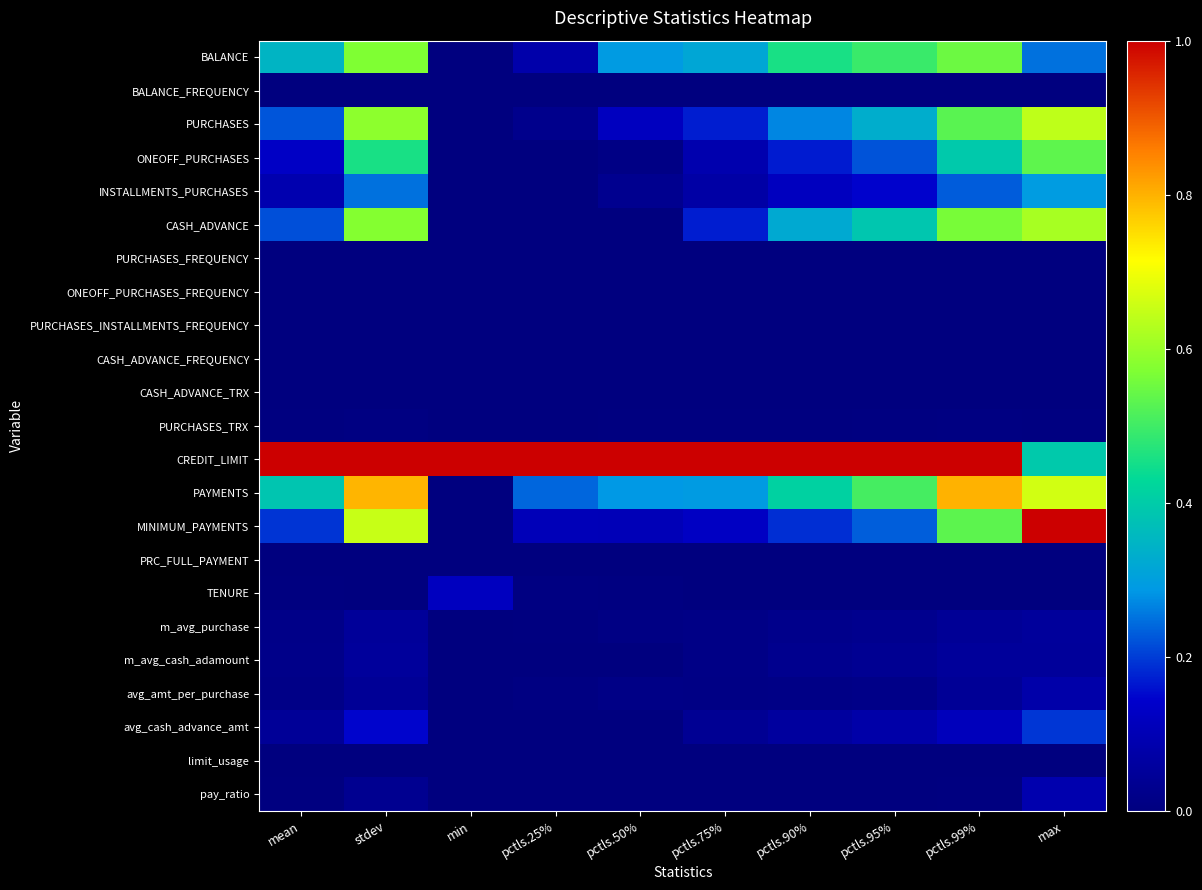

Reading left to right, what are all the values shown in this chart?

BALANCE: mean=0.3	stdev=0.6	min=0.0	pctls.25%=0.1	pctls.50%=0.3	pctls.75%=0.3	pctls.90%=0.5	pctls.95%=0.5	pctls.99%=0.5	max=0.2
BALANCE_FREQUENCY: mean=0.0	stdev=0.0	min=0.0	pctls.25%=0.0	pctls.50%=0.0	pctls.75%=0.0	pctls.90%=0.0	pctls.95%=0.0	pctls.99%=0.0	max=0.0
PURCHASES: mean=0.2	stdev=0.6	min=0.0	pctls.25%=0.0	pctls.50%=0.1	pctls.75%=0.2	pctls.90%=0.3	pctls.95%=0.3	pctls.99%=0.5	max=0.6
ONEOFF_PURCHASES: mean=0.1	stdev=0.5	min=0.0	pctls.25%=0.0	pctls.50%=0.0	pctls.75%=0.1	pctls.90%=0.2	pctls.95%=0.2	pctls.99%=0.4	max=0.5
INSTALLMENTS_PURCHASES: mean=0.1	stdev=0.2	min=0.0	pctls.25%=0.0	pctls.50%=0.0	pctls.75%=0.1	pctls.90%=0.1	pctls.95%=0.1	pctls.99%=0.2	max=0.3
CASH_ADVANCE: mean=0.2	stdev=0.6	min=0.0	pctls.25%=0.0	pctls.50%=0.0	pctls.75%=0.2	pctls.90%=0.3	pctls.95%=0.4	pctls.99%=0.6	max=0.6
PURCHASES_FREQUENCY: mean=0.0	stdev=0.0	min=0.0	pctls.25%=0.0	pctls.50%=0.0	pctls.75%=0.0	pctls.90%=0.0	pctls.95%=0.0	pctls.99%=0.0	max=0.0
ONEOFF_PURCHASES_FREQUENCY: mean=0.0	stdev=0.0	min=0.0	pctls.25%=0.0	pctls.50%=0.0	pctls.75%=0.0	pctls.90%=0.0	pctls.95%=0.0	pctls.99%=0.0	max=0.0
PURCHASES_INSTALLMENTS_FREQUENCY: mean=0.0	stdev=0.0	min=0.0	pctls.25%=0.0	pctls.50%=0.0	pctls.75%=0.0	pctls.90%=0.0	pctls.95%=0.0	pctls.99%=0.0	max=0.0
CASH_ADVANCE_FREQUENCY: mean=0.0	stdev=0.0	min=0.0	pctls.25%=0.0	pctls.50%=0.0	pctls.75%=0.0	pctls.90%=0.0	pctls.95%=0.0	pctls.99%=0.0	max=0.0
CASH_ADVANCE_TRX: mean=0.0	stdev=0.0	min=0.0	pctls.25%=0.0	pctls.50%=0.0	pctls.75%=0.0	pctls.90%=0.0	pctls.95%=0.0	pctls.99%=0.0	max=0.0
PURCHASES_TRX: mean=0.0	stdev=0.0	min=0.0	pctls.25%=0.0	pctls.50%=0.0	pctls.75%=0.0	pctls.90%=0.0	pctls.95%=0.0	pctls.99%=0.0	max=0.0
CREDIT_LIMIT: mean=1.0	stdev=1.0	min=1.0	pctls.25%=1.0	pctls.50%=1.0	pctls.75%=1.0	pctls.90%=1.0	pctls.95%=1.0	pctls.99%=1.0	max=0.4
PAYMENTS: mean=0.4	stdev=0.8	min=0.0	pctls.25%=0.2	pctls.50%=0.3	pctls.75%=0.3	pctls.90%=0.4	pctls.95%=0.5	pctls.99%=0.8	max=0.7
MINIMUM_PAYMENTS: mean=0.2	stdev=0.7	min=0.0	pctls.25%=0.1	pctls.50%=0.1	pctls.75%=0.1	pctls.90%=0.2	pctls.95%=0.2	pctls.99%=0.5	max=1.0
PRC_FULL_PAYMENT: mean=0.0	stdev=0.0	min=0.0	pctls.25%=0.0	pctls.50%=0.0	pctls.75%=0.0	pctls.90%=0.0	pctls.95%=0.0	pctls.99%=0.0	max=0.0
TENURE: mean=0.0	stdev=0.0	min=0.1	pctls.25%=0.0	pctls.50%=0.0	pctls.75%=0.0	pctls.90%=0.0	pctls.95%=0.0	pctls.99%=0.0	max=0.0
m_avg_purchase: mean=0.0	stdev=0.0	min=0.0	pctls.25%=0.0	pctls.50%=0.0	pctls.75%=0.0	pctls.90%=0.0	pctls.95%=0.0	pctls.99%=0.0	max=0.1
m_avg_cash_adamount: mean=0.0	stdev=0.1	min=0.0	pctls.25%=0.0	pctls.50%=0.0	pctls.75%=0.0	pctls.90%=0.0	pctls.95%=0.0	pctls.99%=0.1	max=0.1
avg_amt_per_purchase: mean=0.0	stdev=0.0	min=0.0	pctls.25%=0.0	pctls.50%=0.0	pctls.75%=0.0	pctls.90%=0.0	pctls.95%=0.0	pctls.99%=0.0	max=0.1
avg_cash_advance_amt: mean=0.0	stdev=0.1	min=0.0	pctls.25%=0.0	pctls.50%=0.0	pctls.75%=0.0	pctls.90%=0.1	pctls.95%=0.1	pctls.99%=0.1	max=0.2
limit_usage: mean=0.0	stdev=0.0	min=0.0	pctls.25%=0.0	pctls.50%=0.0	pctls.75%=0.0	pctls.90%=0.0	pctls.95%=0.0	pctls.99%=0.0	max=0.0
pay_ratio: mean=0.0	stdev=0.0	min=0.0	pctls.25%=0.0	pctls.50%=0.0	pctls.75%=0.0	pctls.90%=0.0	pctls.95%=0.0	pctls.99%=0.0	max=0.1